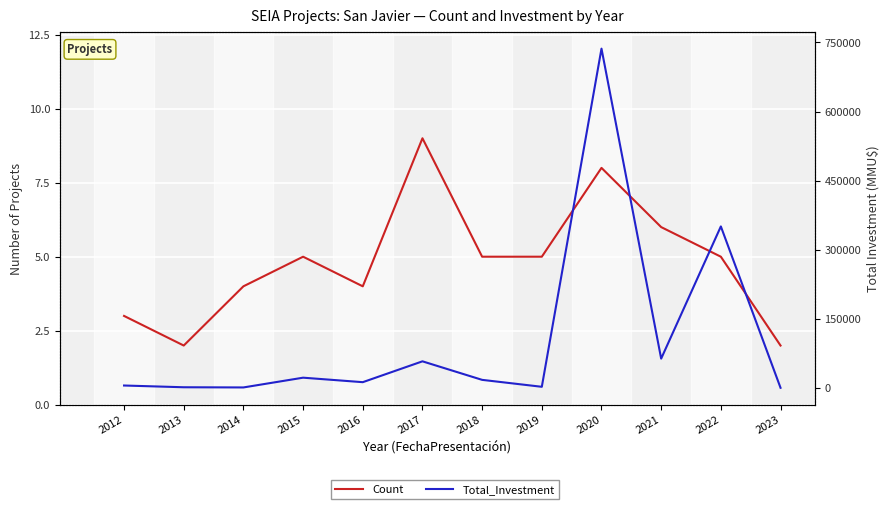

At which label is Total_Investment closest to 368349?

2022